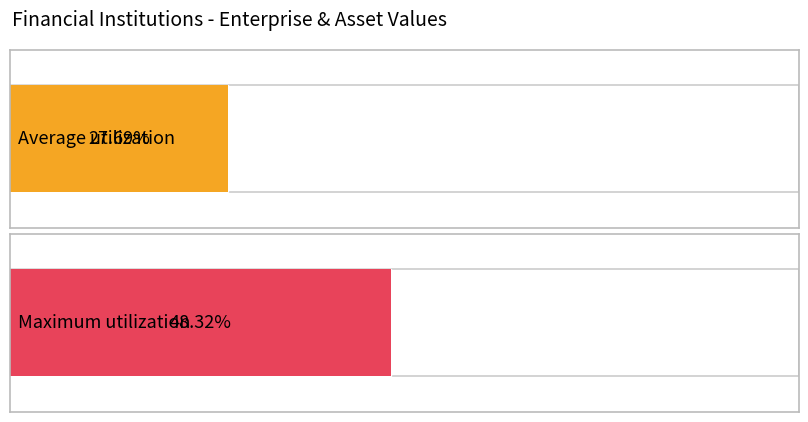

List the series in order of their overall mean, lowest first.

Average utilization, Maximum utilization